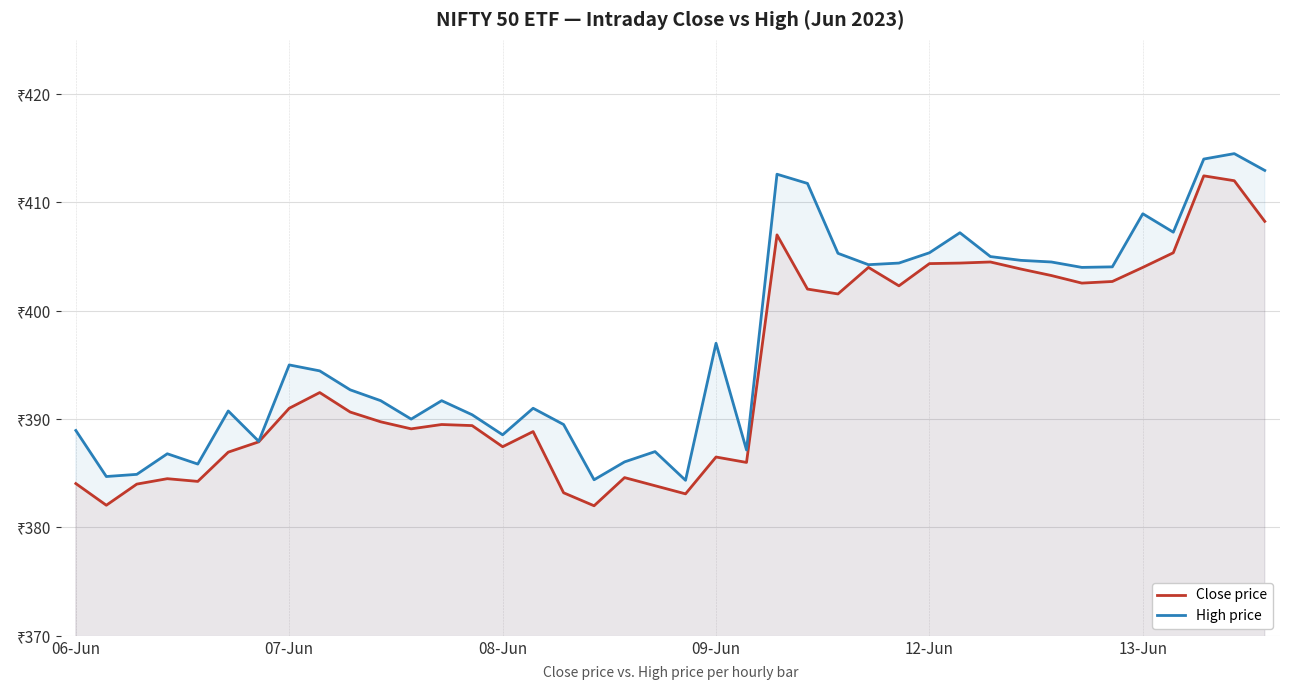

What is the difference between the highest and lowest values at 31?

0.8